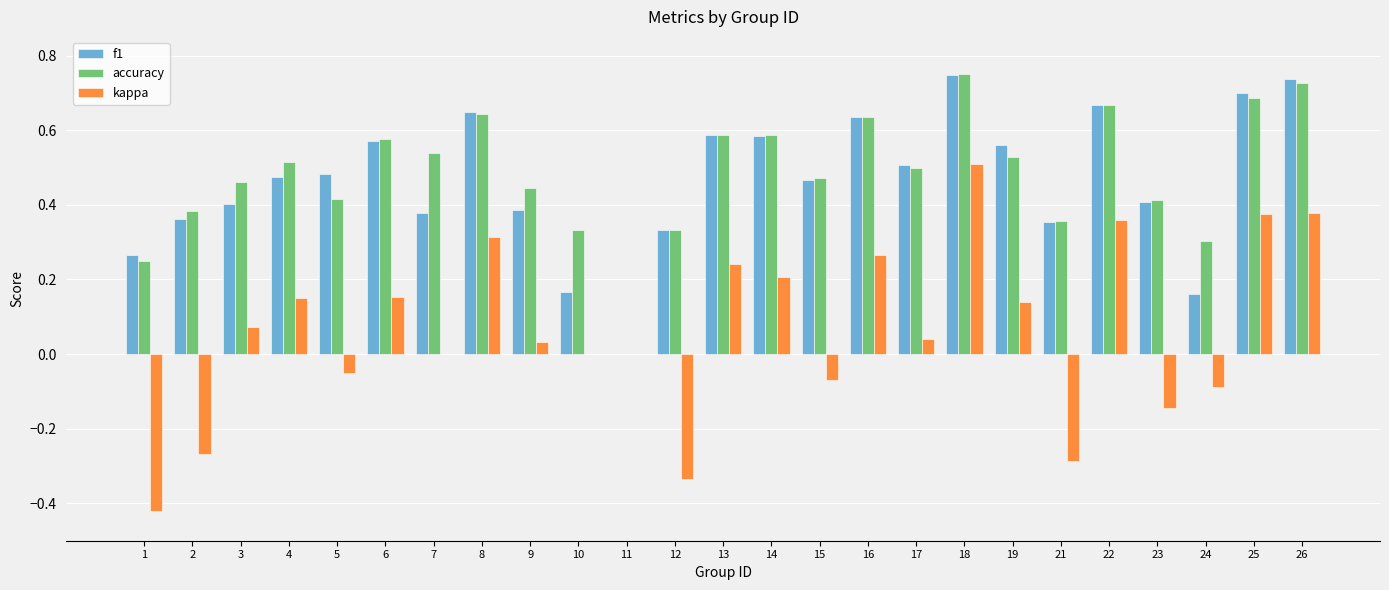

Between 5 and 13, which series saw the biggest shift?

kappa